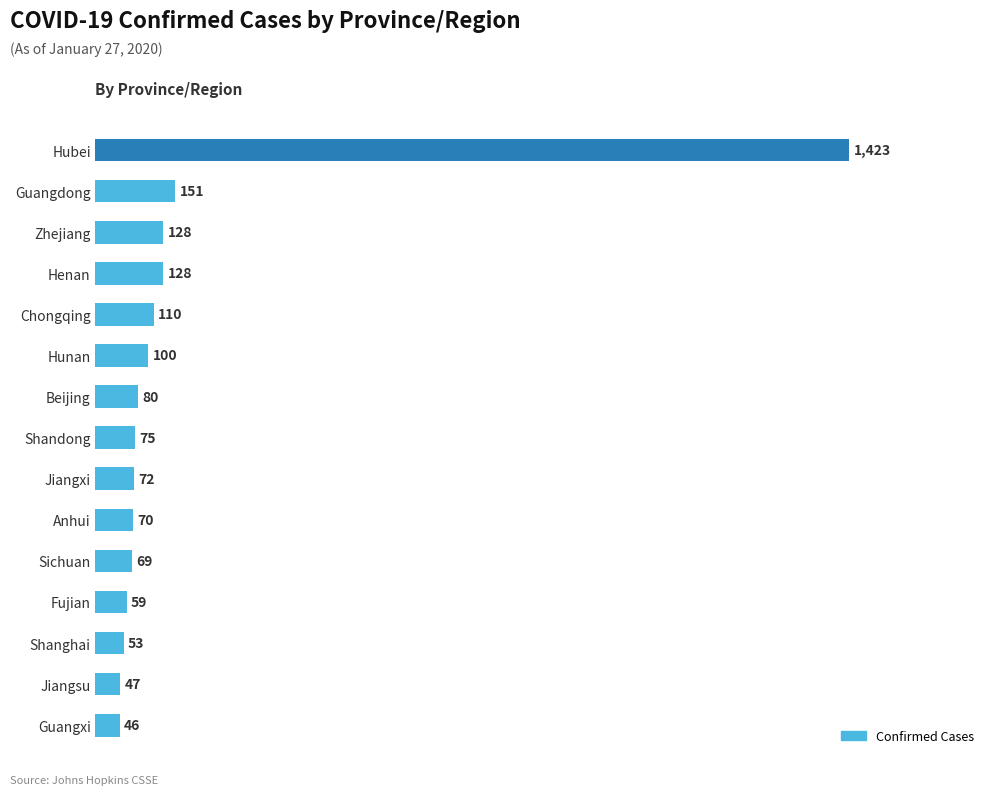

Reading top to bottom, extract all data points from this chart.

1423	151	128	128	110	100	80	75	72	70	69	59	53	47	46